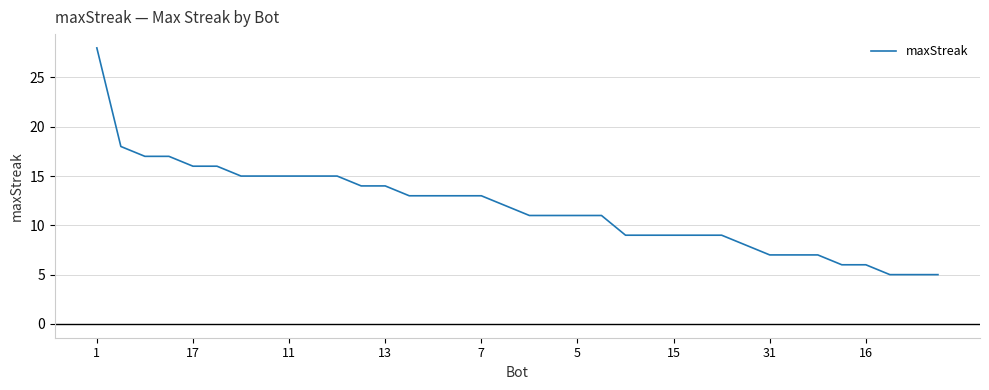

What is the difference between the maximum and minimum values?

23